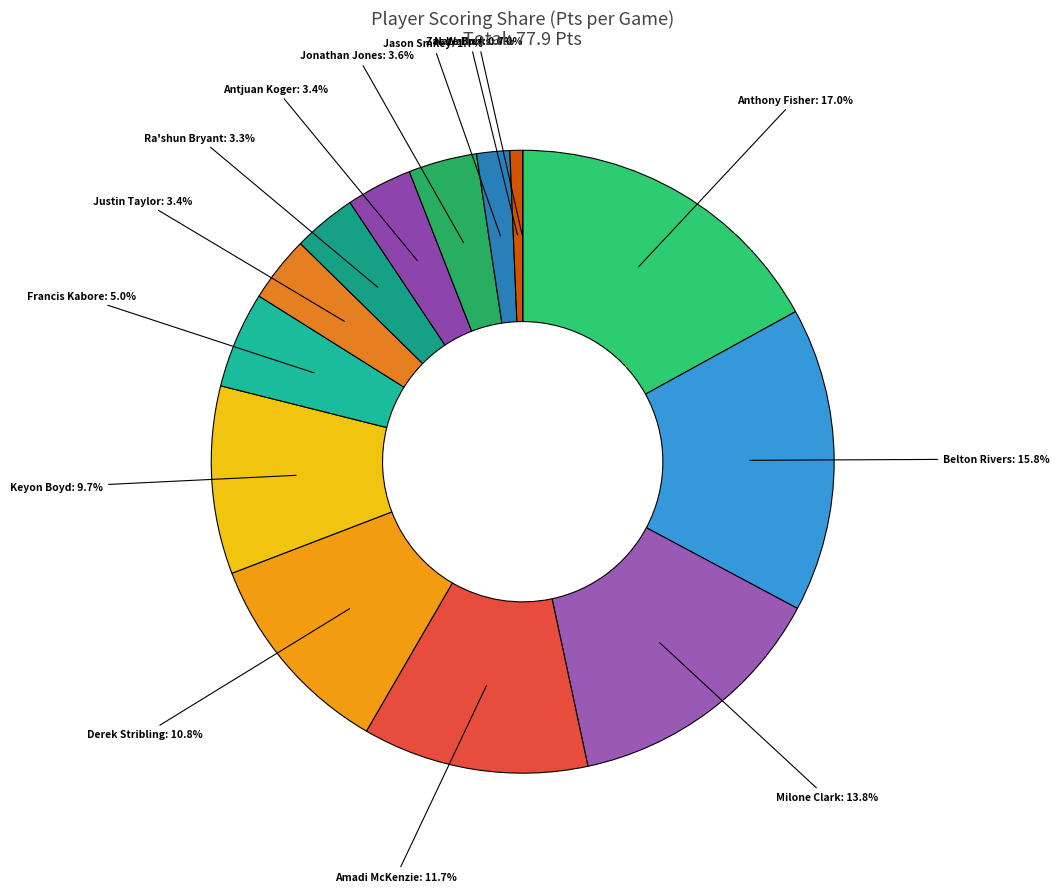

Is there a majority slice in this chart?

No